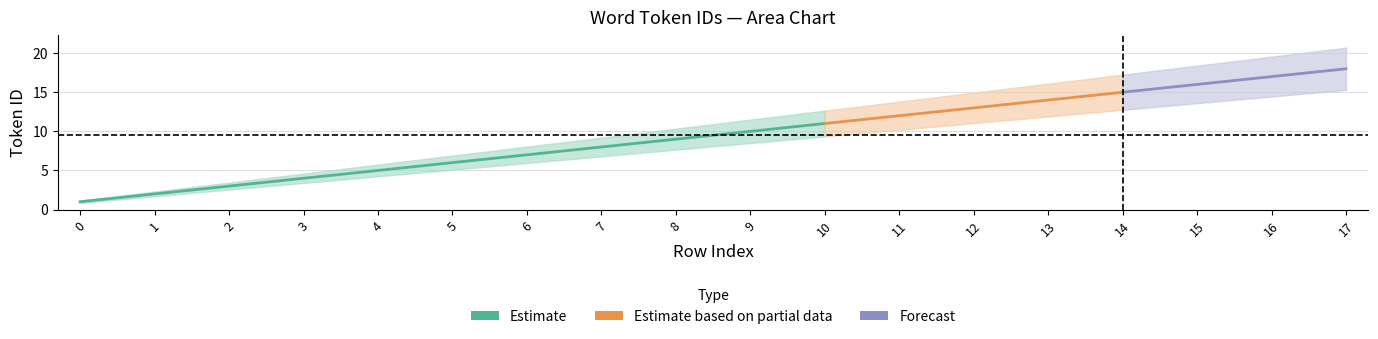

Between 10 and 2, which is larger?

10